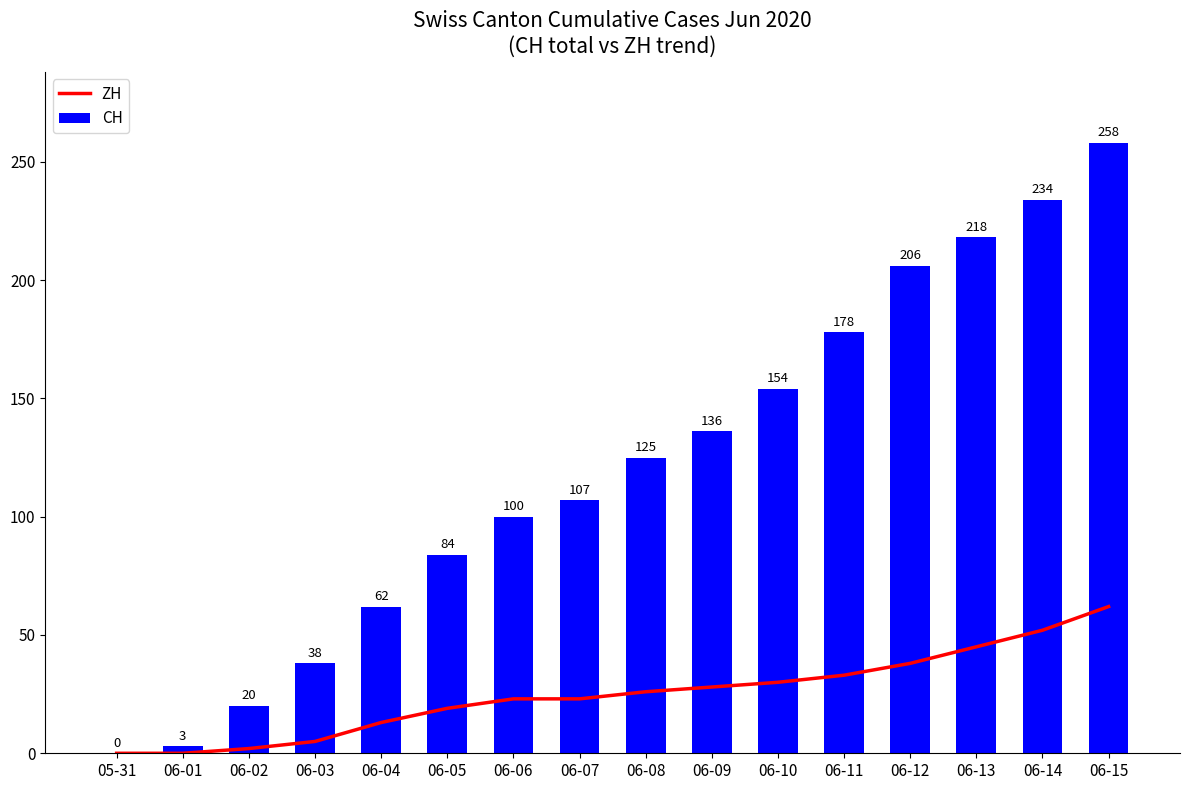

What is the label of the 1st bar from the right?

06-15